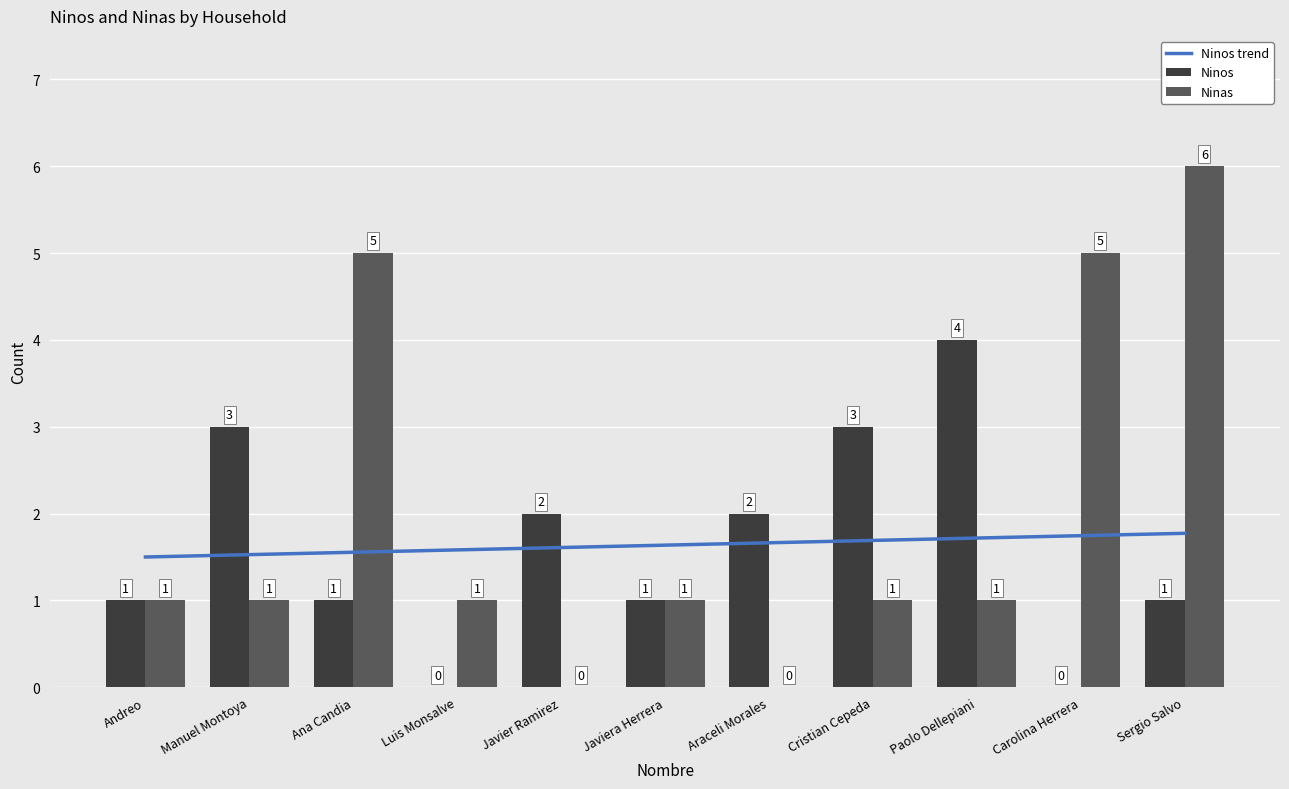

Which series has the largest total across all categories?

Ninas